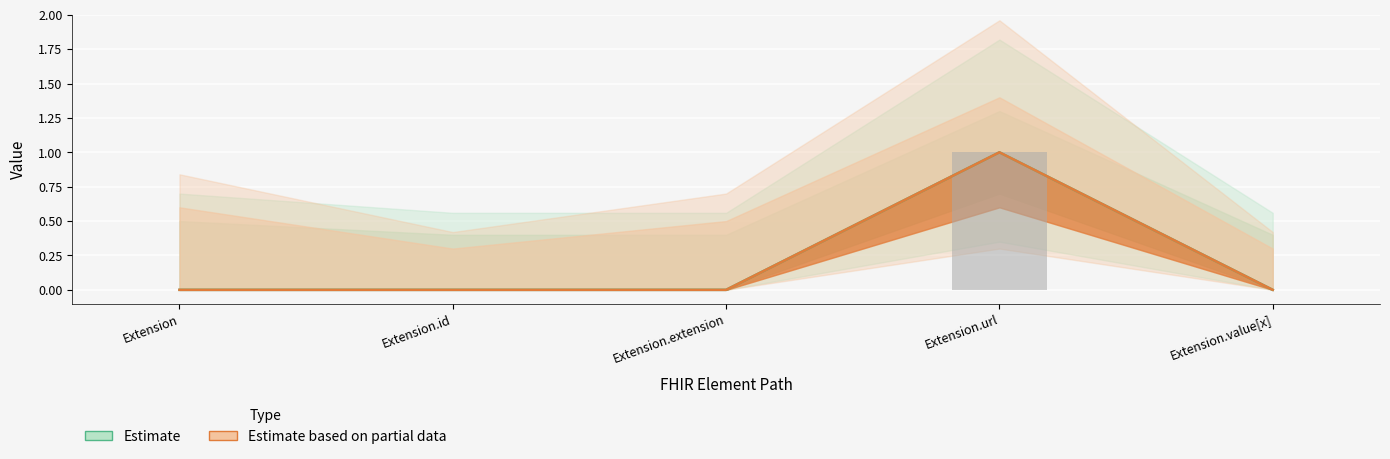

How many categories are shown in the chart?

5